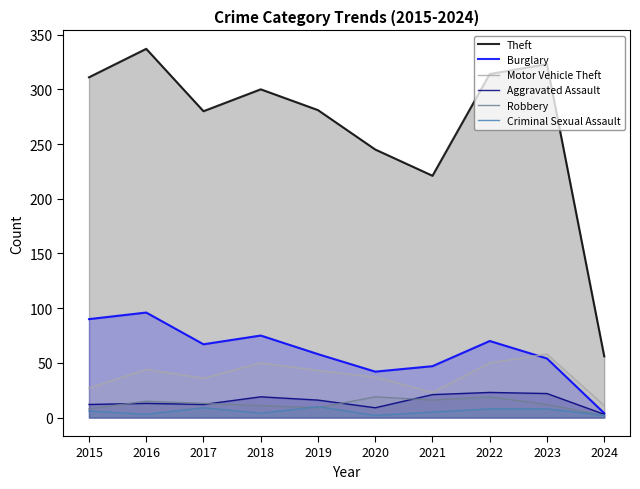

How many data points does each series have?

10